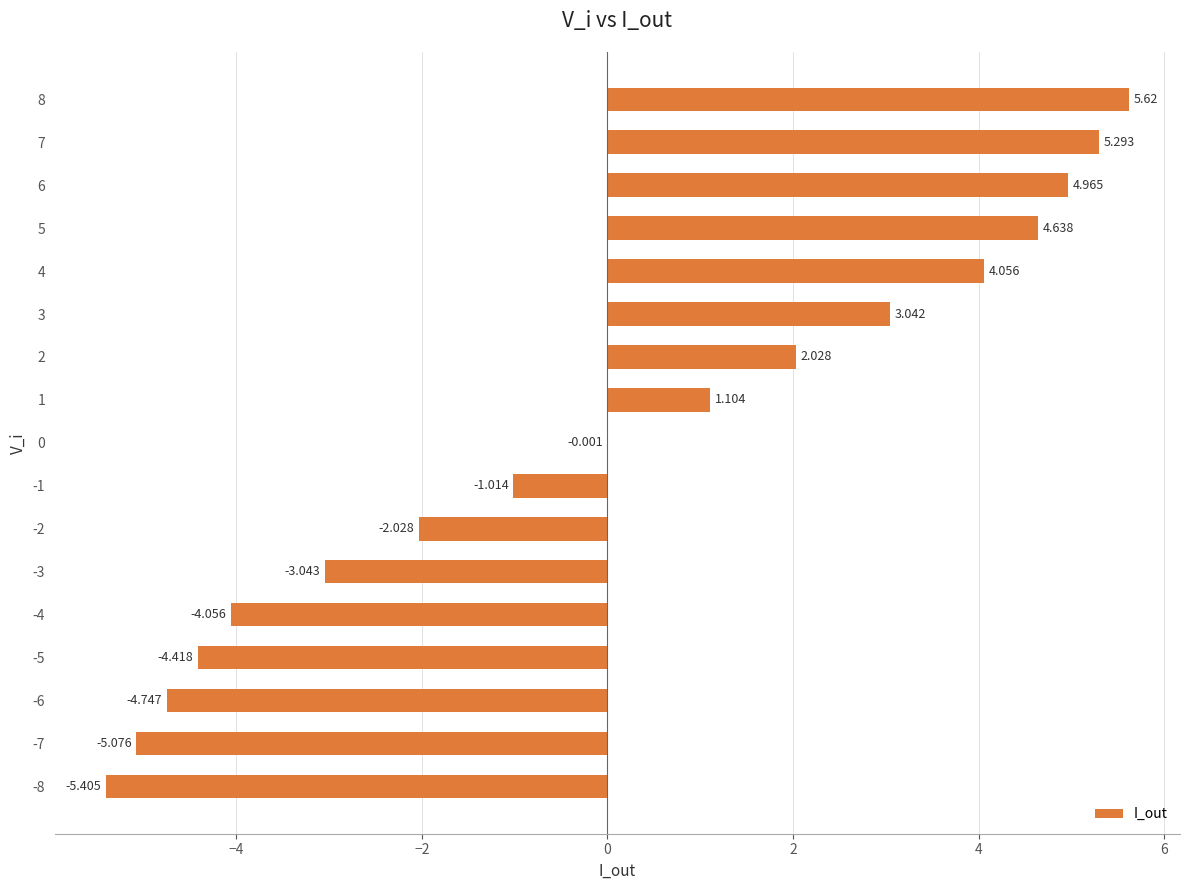

How many categories are shown in the chart?

17